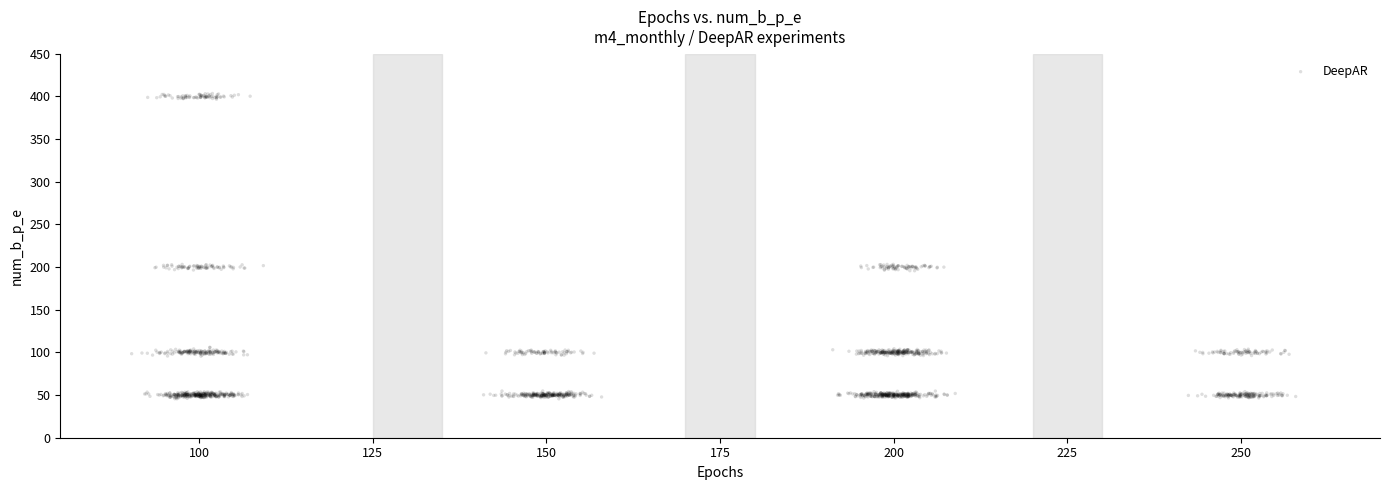

What is the range of Y values (max minus min)?

357.8